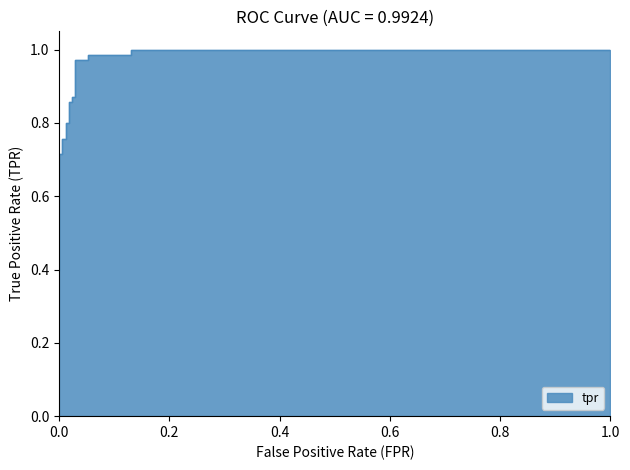

The chart shows a value of 0.9 at 0.02352941176470588. True or false?

True